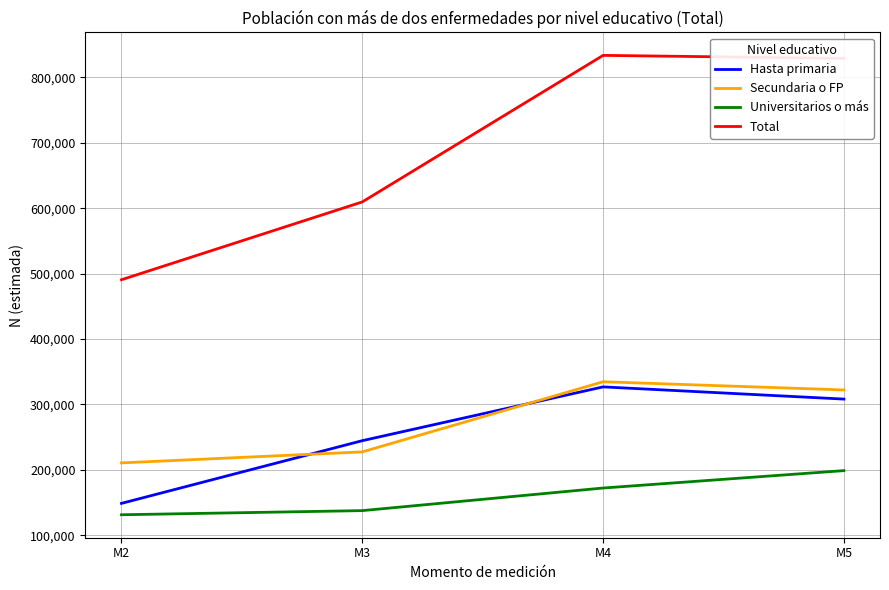

What is the total value across all series at M3?

1219128